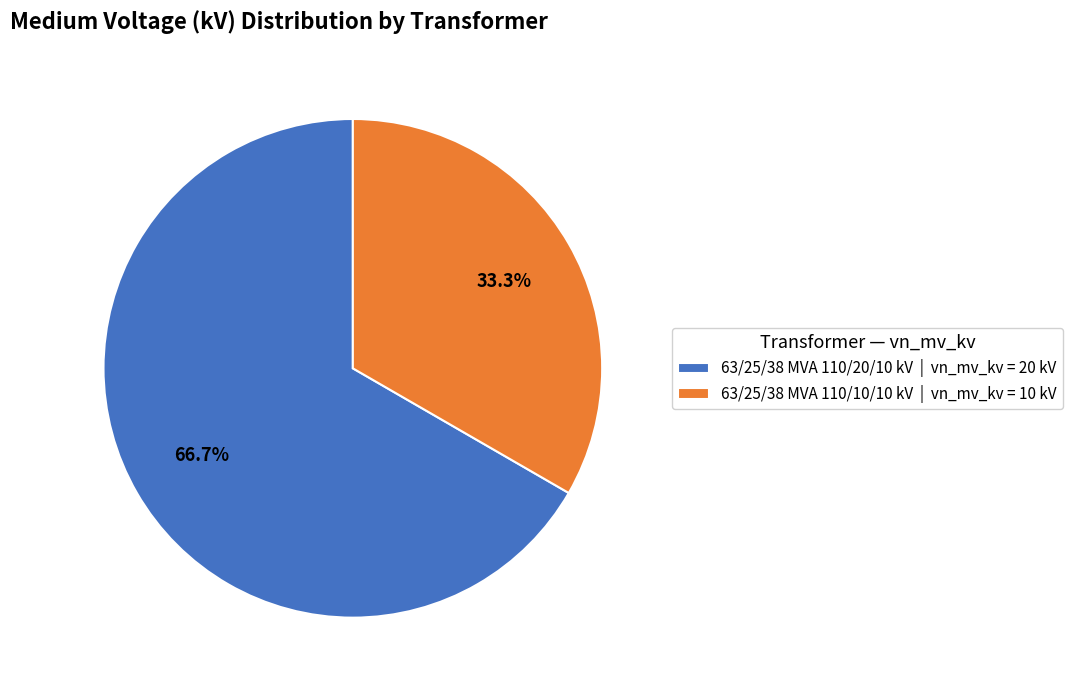

To the nearest percent, what portion does 63/25/38 MVA 110/20/10 kV represent?

67%